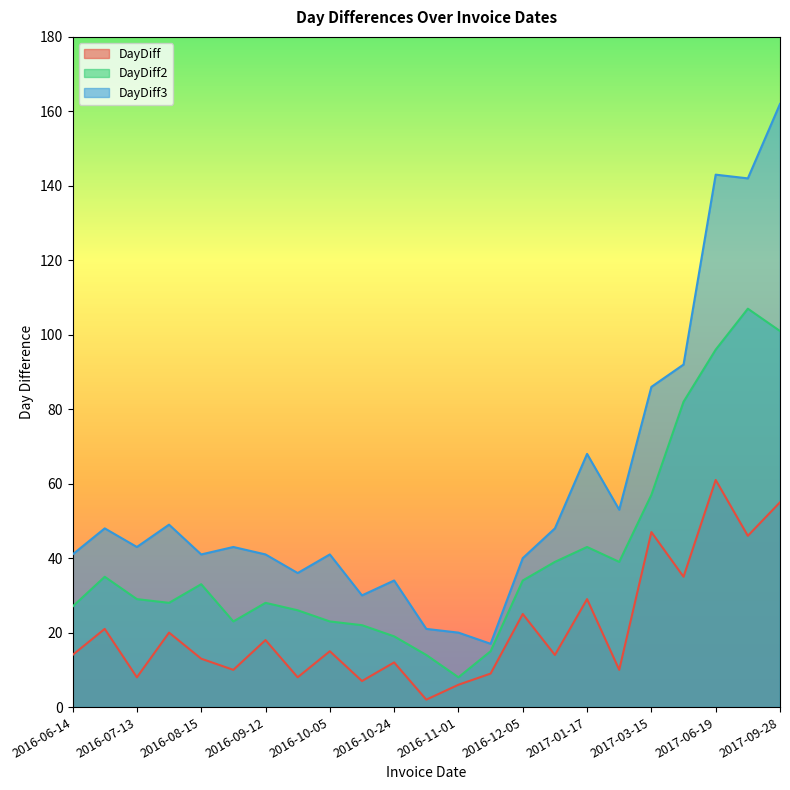

Which series has the largest total across all categories?

DayDiff3